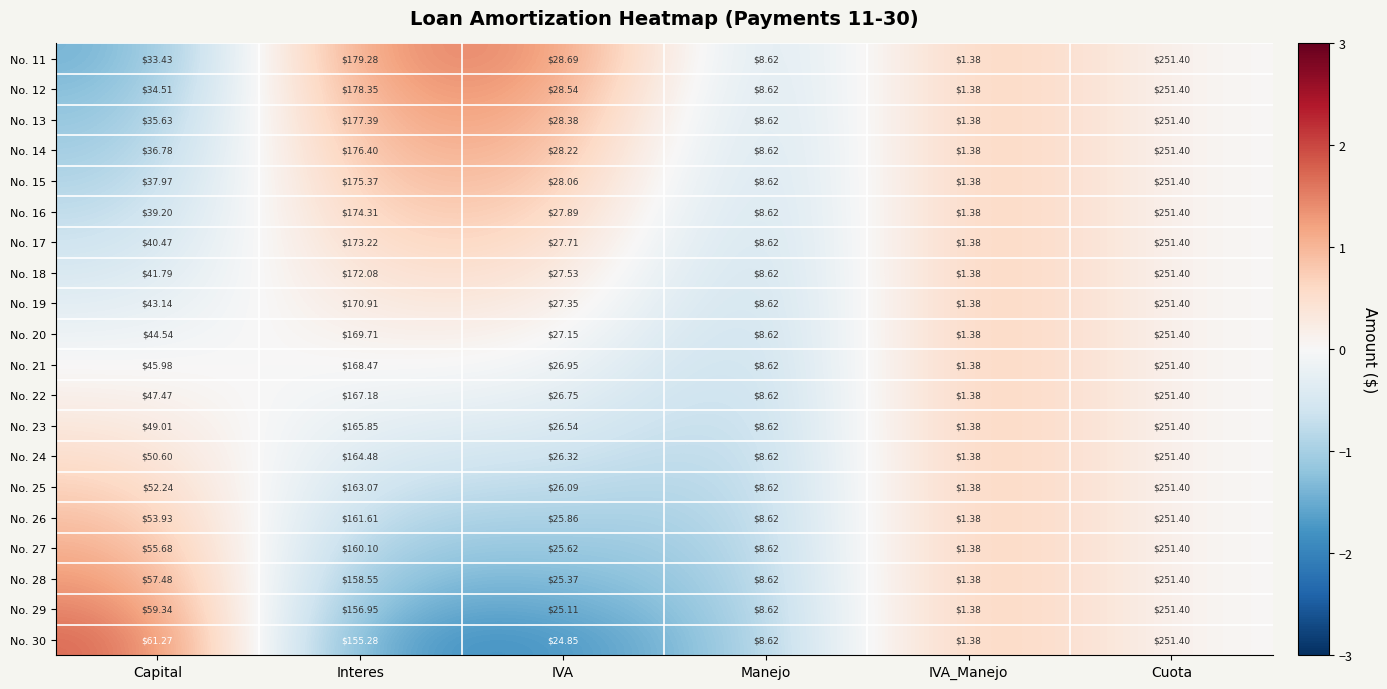

Rank the categories by No. 29 value from highest to lowest.

Cuota, Interes, Capital, IVA, Manejo, IVA_Manejo